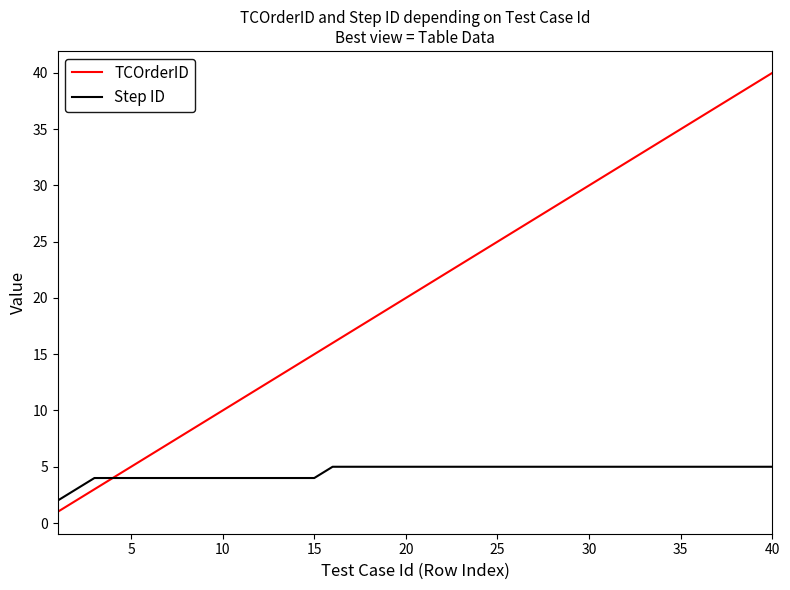

Which series has the largest total across all categories?

TCOrderID